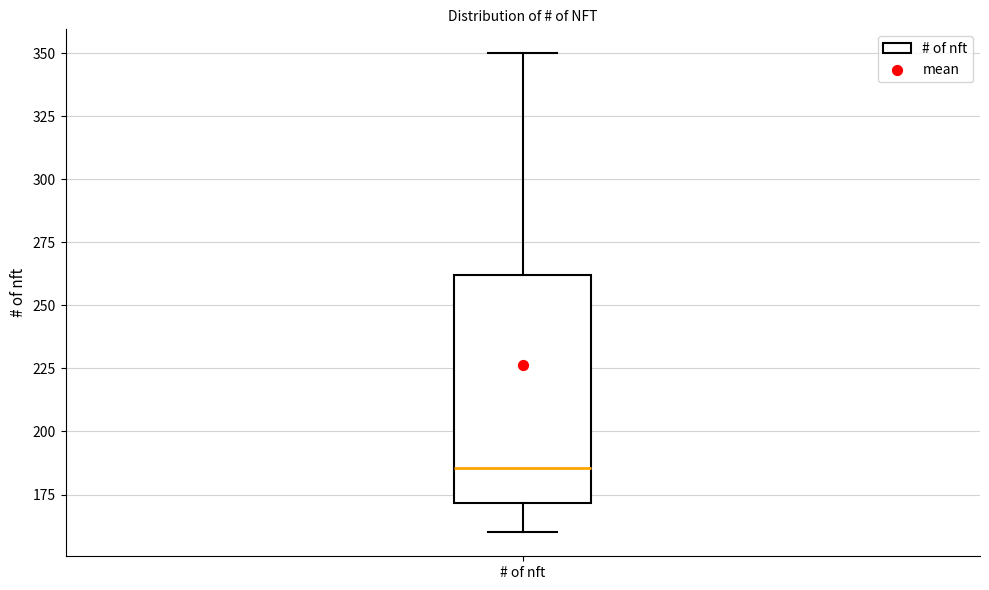

Where is the lower edge of the box for # of nft on the y-axis? The values are not printed on the chart, so give them approximately, as read against the axis.

170